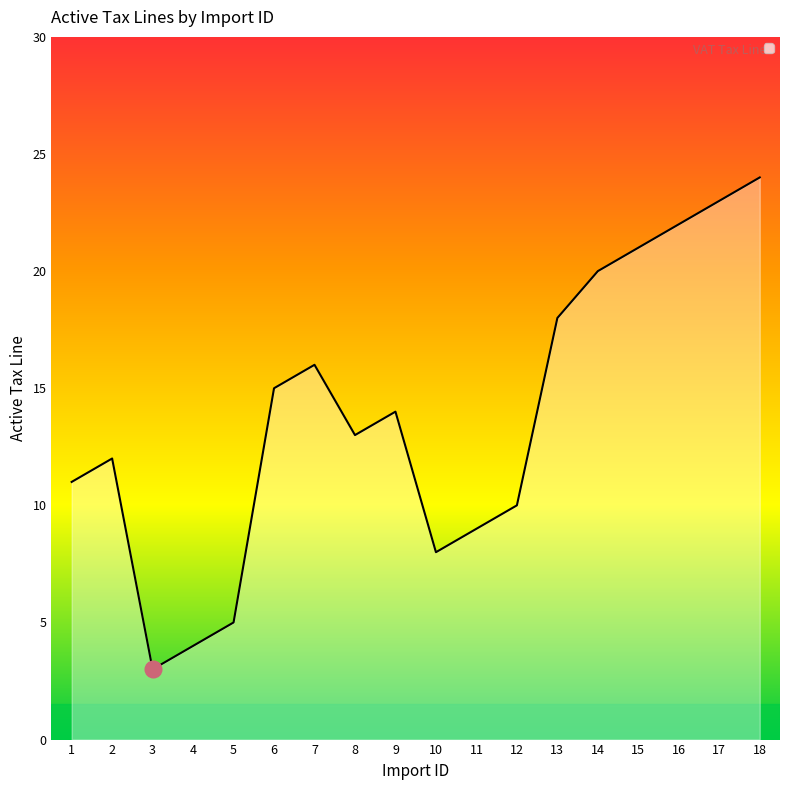

Rank the categories by value from lowest to highest.

3, 4, 5, 10, 11, 12, 1, 2, 8, 9, 6, 7, 13, 14, 15, 16, 17, 18